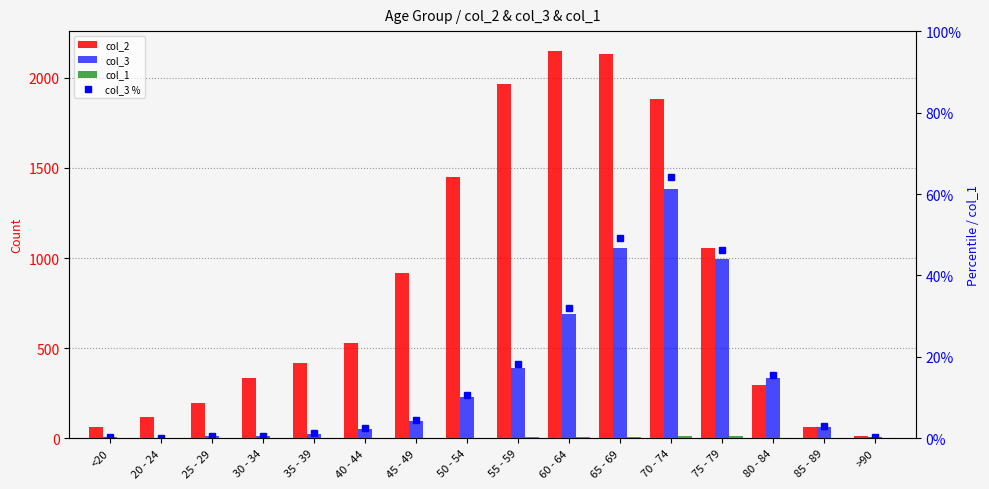

How many data points does each series have?

16